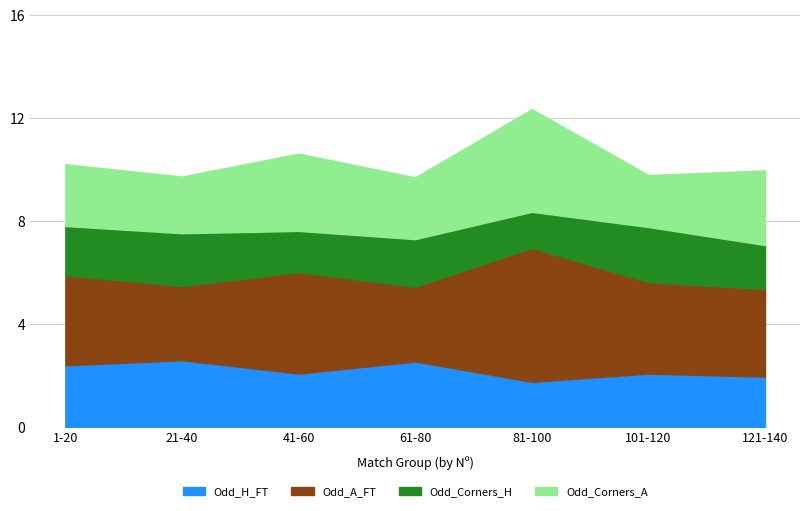

What is the spread (max minus min) of values at 61-80?

1.0